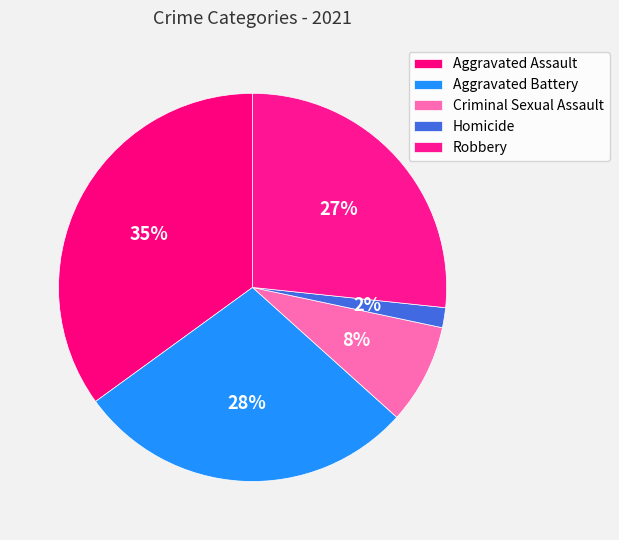

Is there any slice that represents more than half of the pie?

No